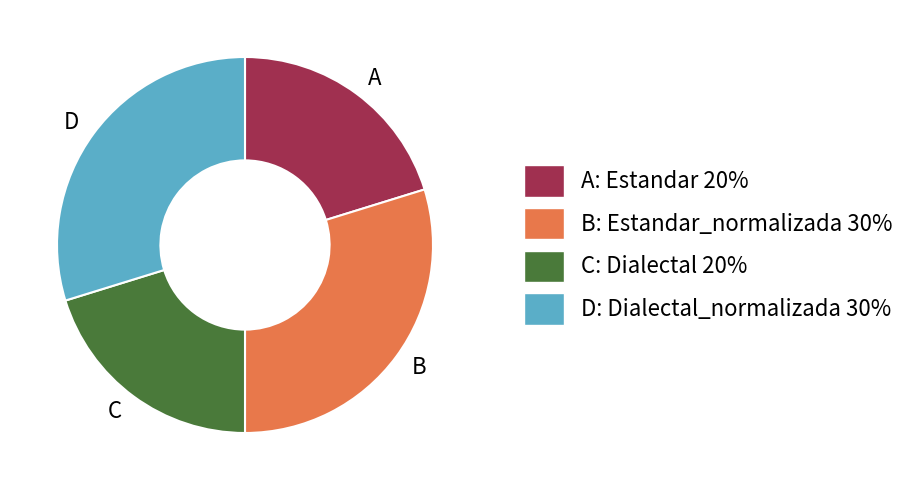

Which has a higher value, C or D?

D